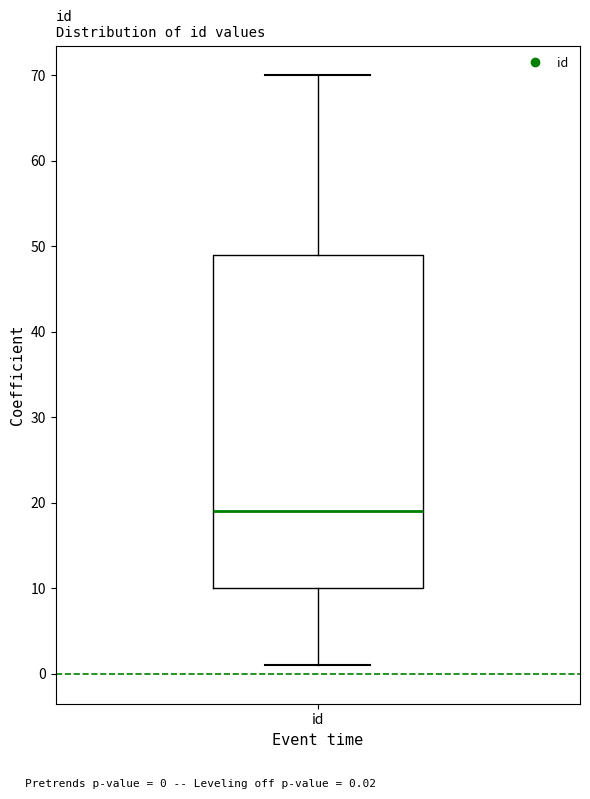

Read this box plot against the y-axis: the position of the median line, the range covered by the box, and the ends of both whiskers. The values are not printed on the chart, so give them approximately, as read against the axis.

median 19, box 10 to 49, whiskers 1 to 70